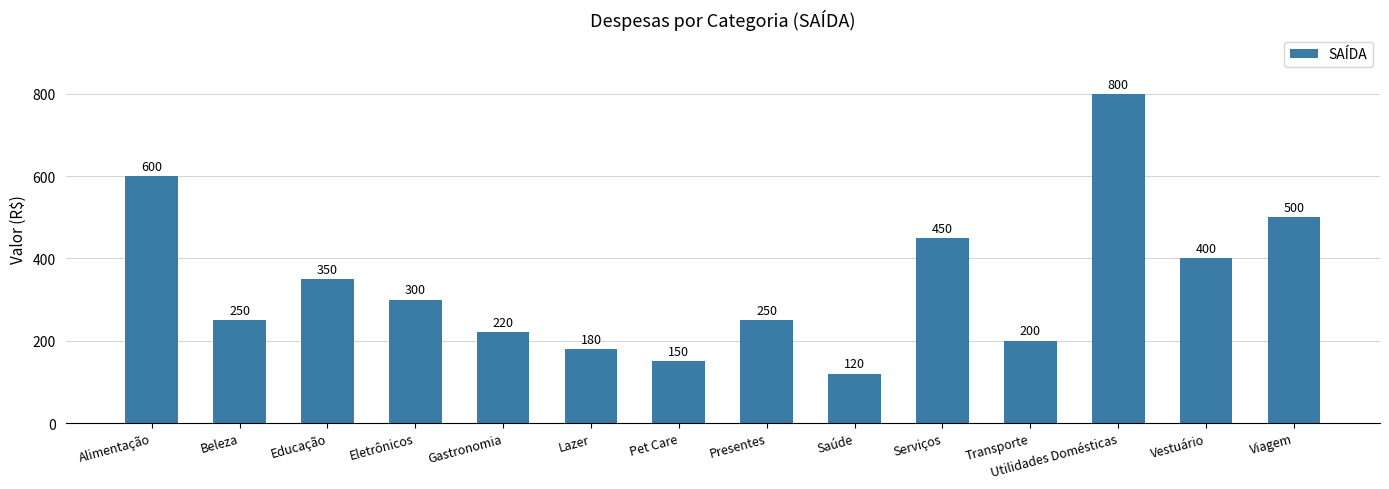

Where does the data first go above 300?

Alimentação